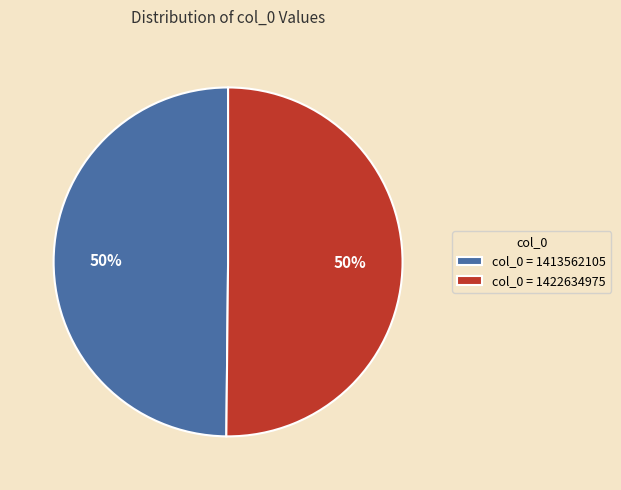

Approximately how many times larger is the value at col_0 = 1422634975 compared to col_0 = 1413562105?

1.0